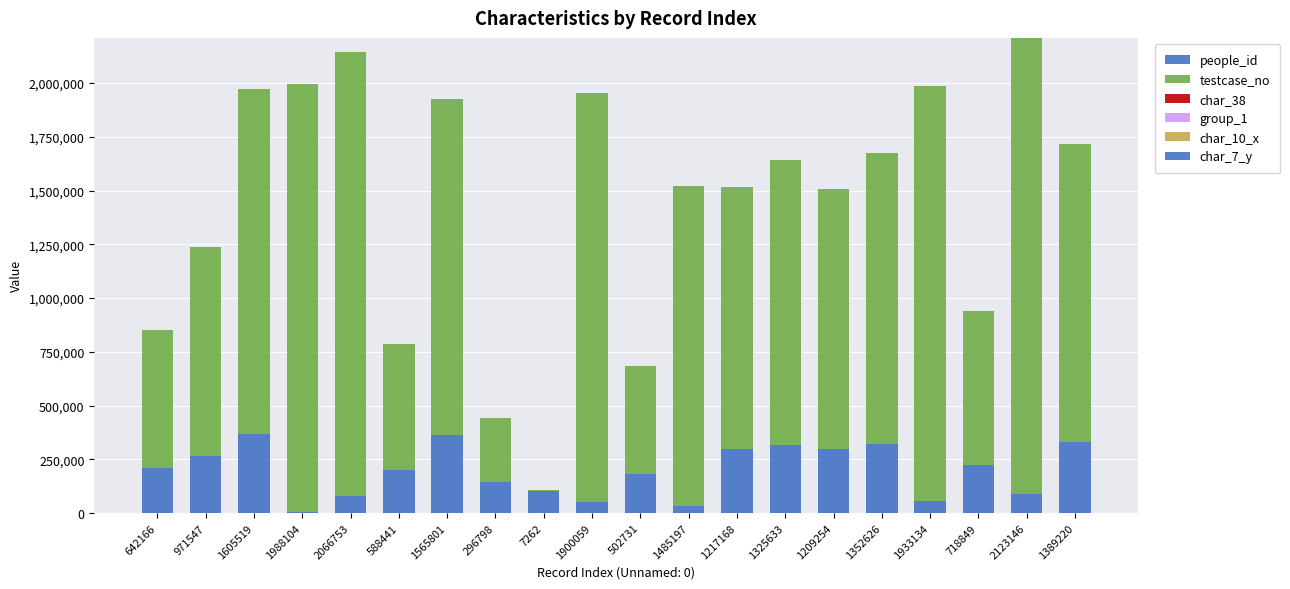

How many series are shown in this chart?

5